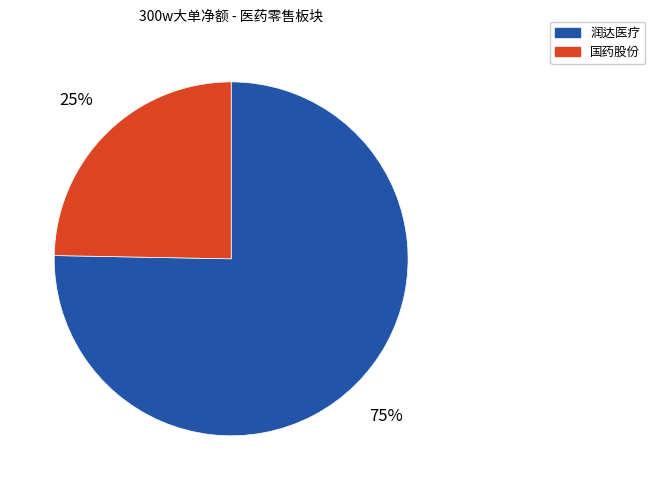

True or false: 国药股份 accounts for 25% of the total.

True